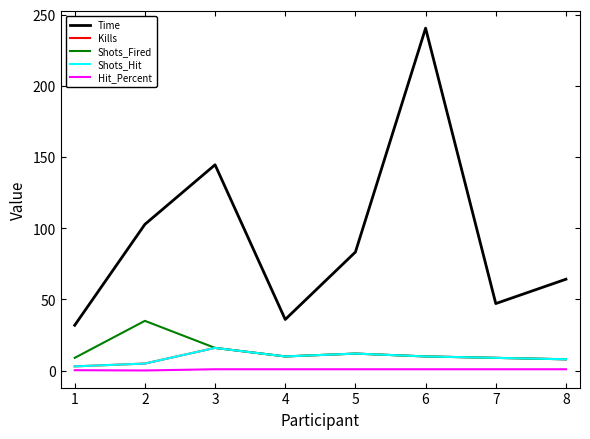

Reading left to right, extract all data points from this chart.

Time: 1=31.9	2=102.8	3=144.6	4=36.0	5=83.3	6=240.6	7=47.1	8=64.3
Kills: 1=3.0	2=5.0	3=16.0	4=10.0	5=12.0	6=10.0	7=9.0	8=8.0
Shots_Fired: 1=9.0	2=35.0	3=16.0	4=10.0	5=12.0	6=10.0	7=9.0	8=8.0
Shots_Hit: 1=3.0	2=5.0	3=16.0	4=10.0	5=12.0	6=10.0	7=9.0	8=8.0
Hit_Percent: 1=0.3	2=0.1	3=1.0	4=1.0	5=1.0	6=1.0	7=1.0	8=1.0